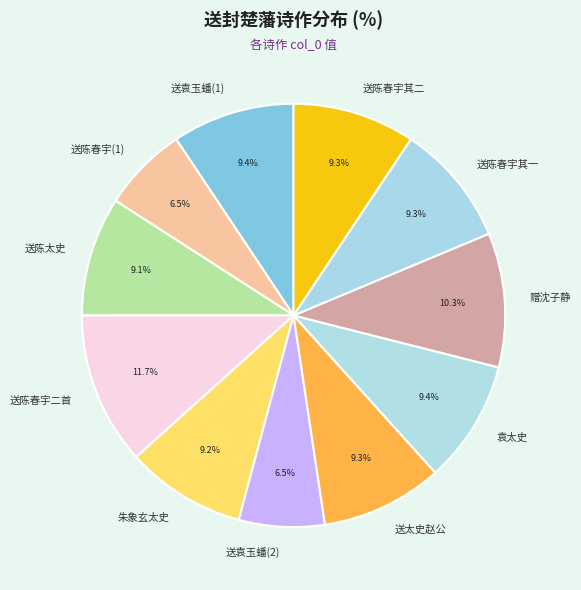

Does any single category account for the majority?

No